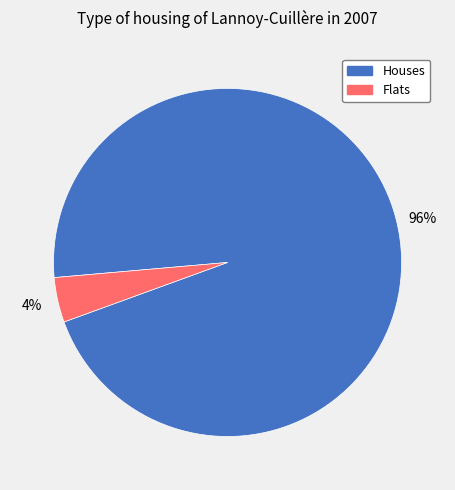

Does any single category account for the majority?

Yes